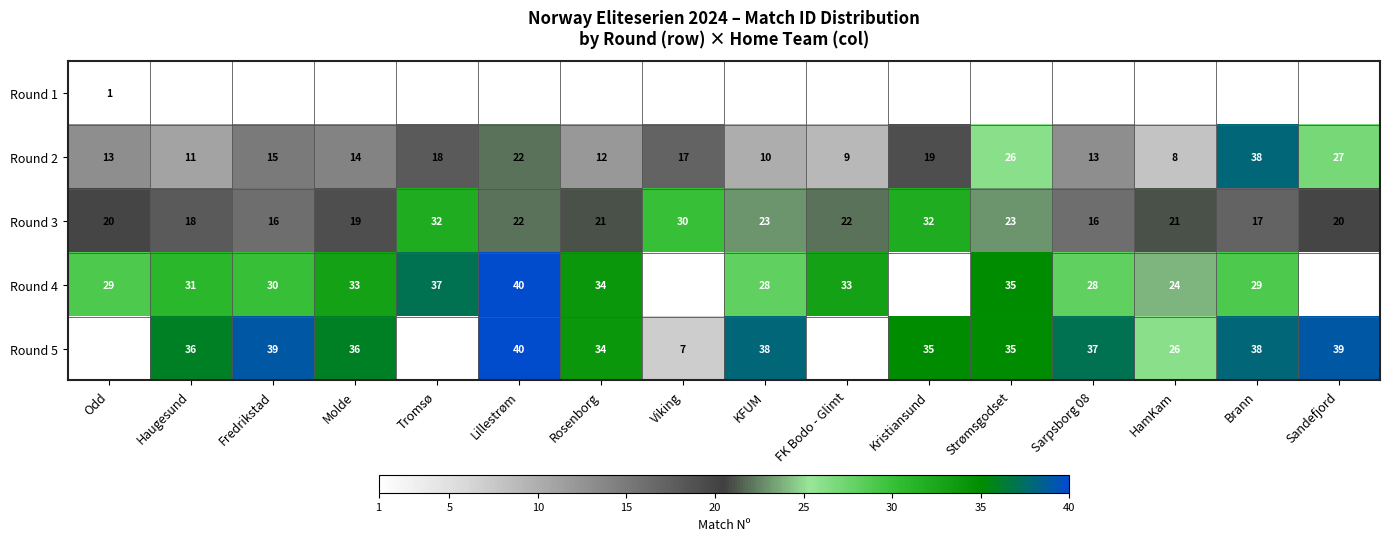

Is it true that Round 2 equals 19 at Kristiansund?

True